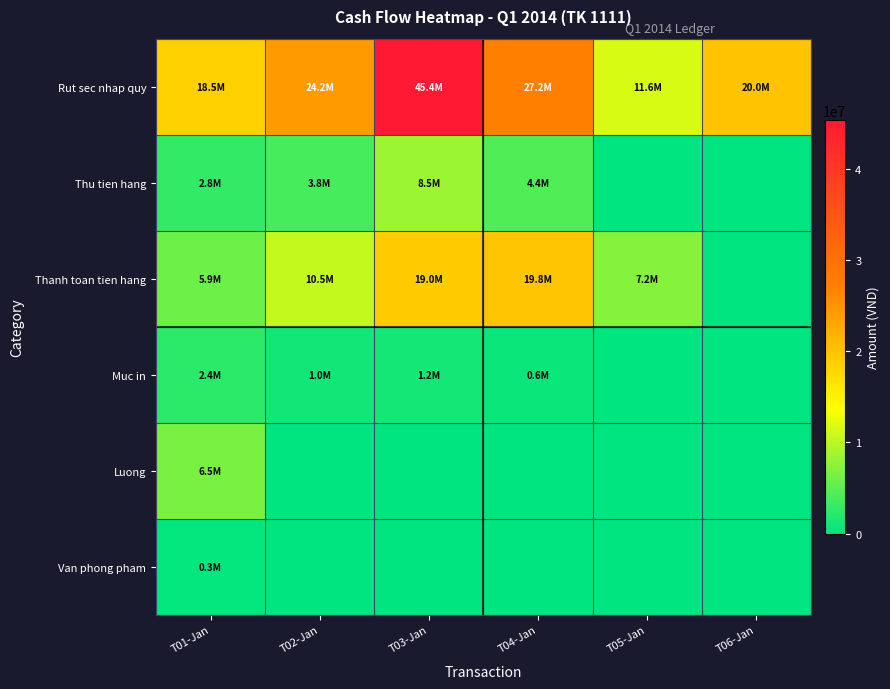

At T04-Jan, list the series in order from largest to smallest.

Rut sec nhap quy, Thanh toan tien hang, Thu tien hang, Muc in, Luong, Van phong pham